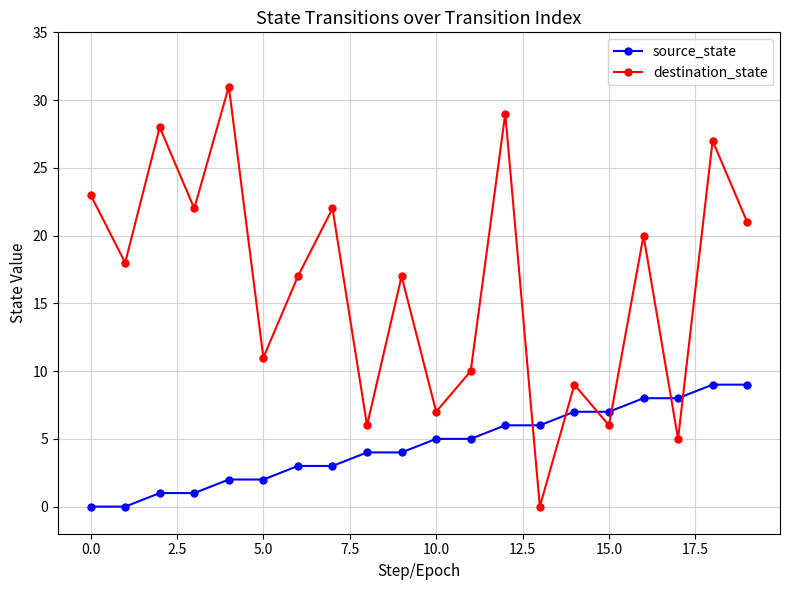

Rank the series by their maximum value, from lowest to highest.

source_state, destination_state